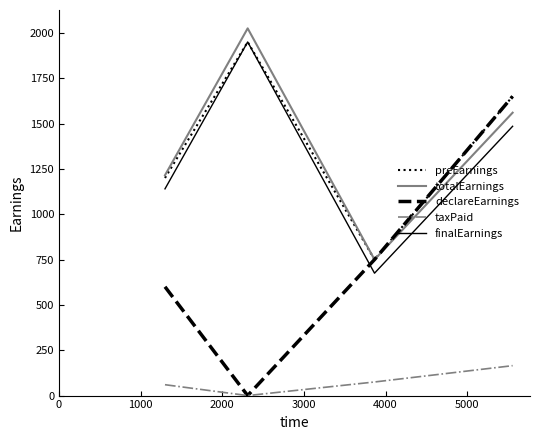

True or false: taxPaid and totalEarnings cross at least once.

False